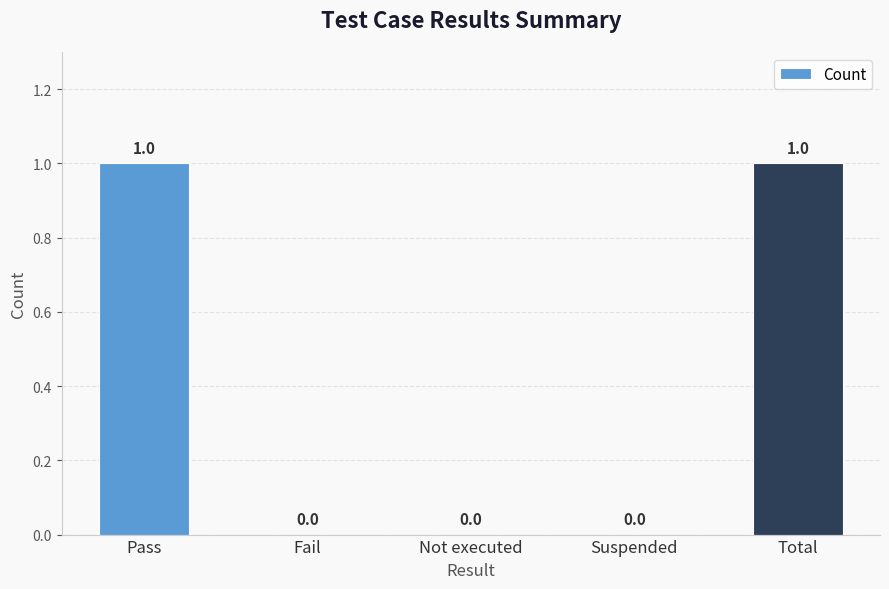

Are the bars horizontal?

No